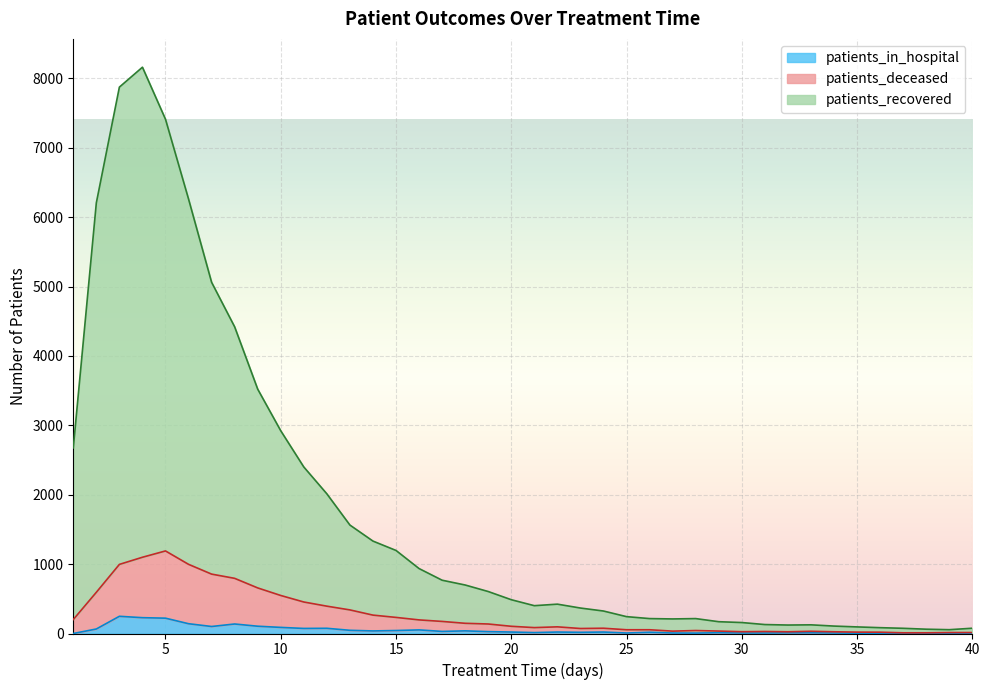

What is the spread (max minus min) of values at 24?

303